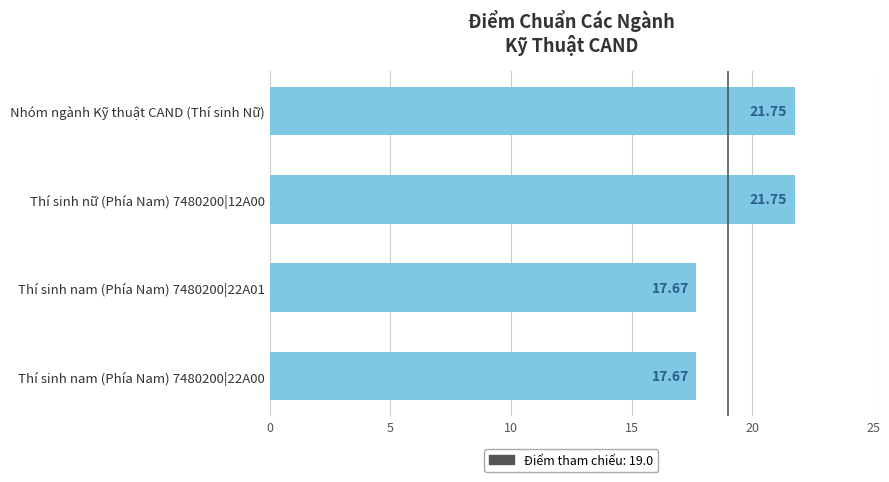

How many values are between 17 and 21?

2